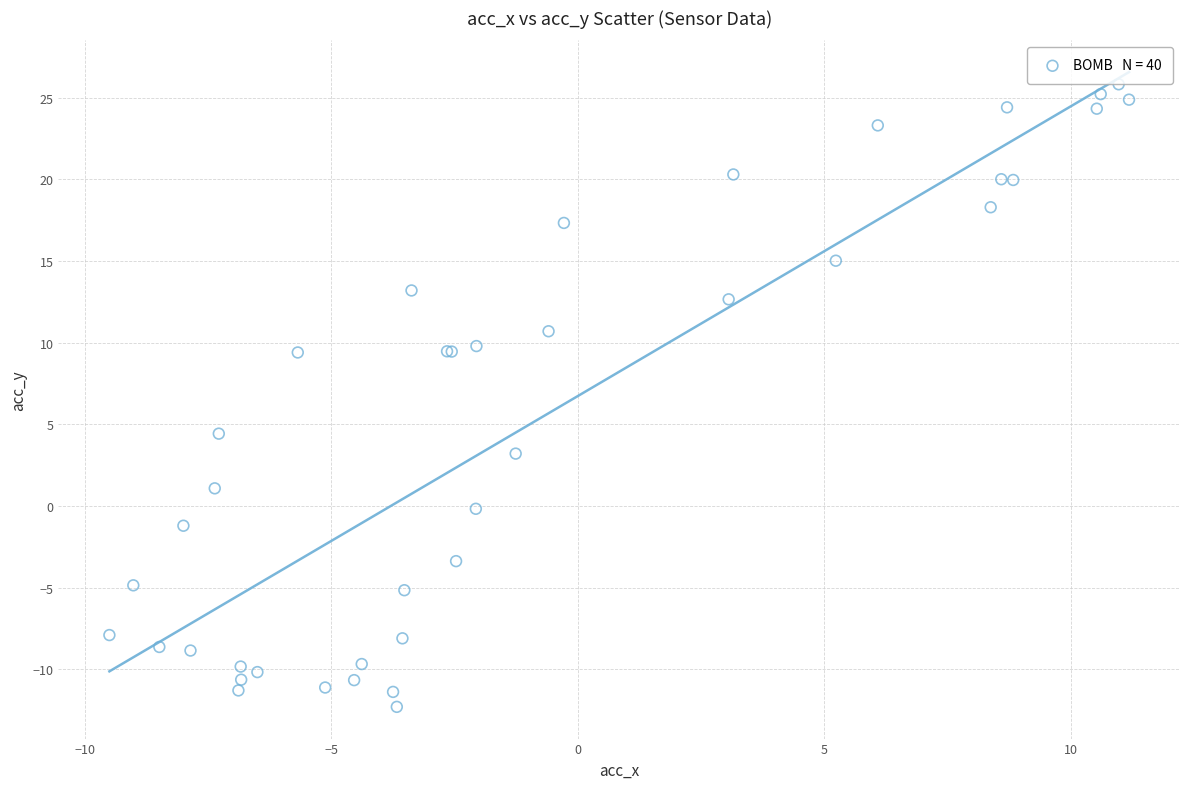

What Y value in the scatter plot is closest to 6?

4.4